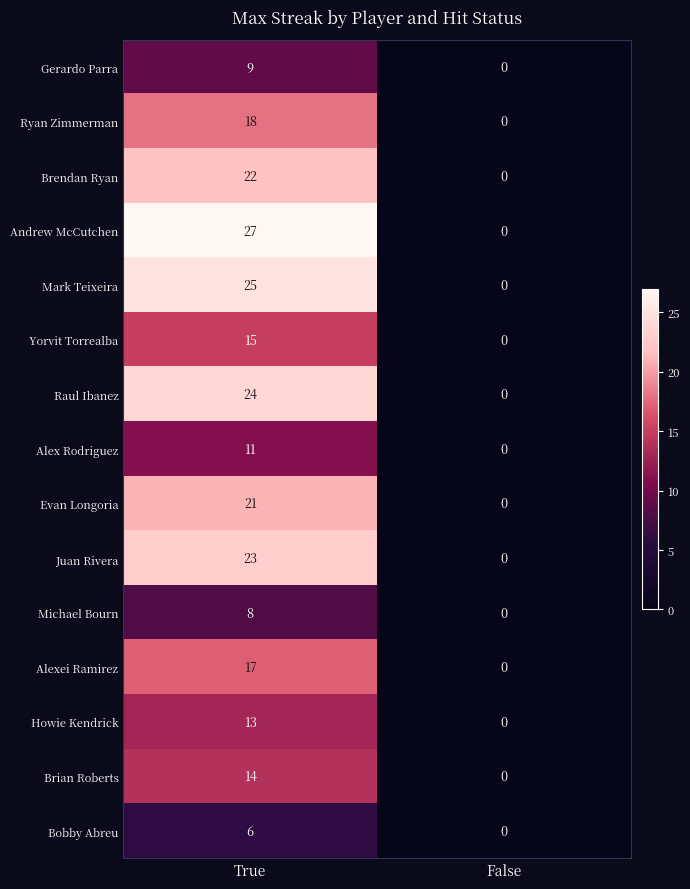

Which series has the largest total across all categories?

Andrew McCutchen